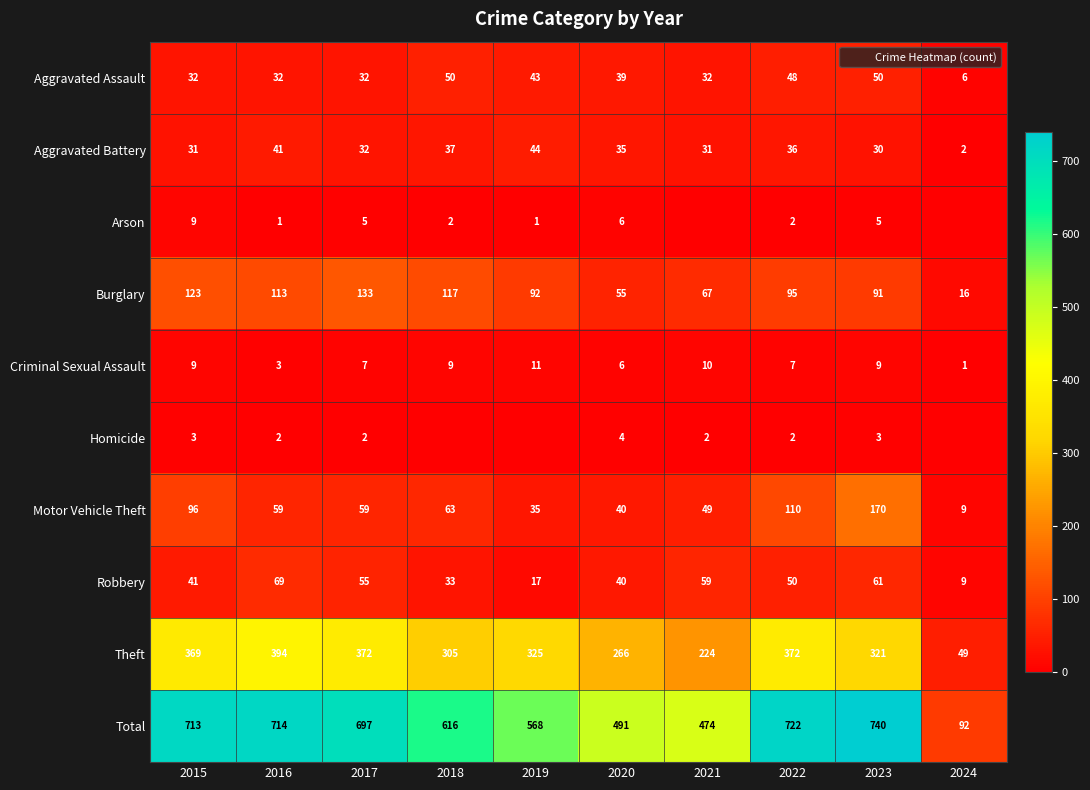

Which series changed the most between 2016 and 2017?

Theft